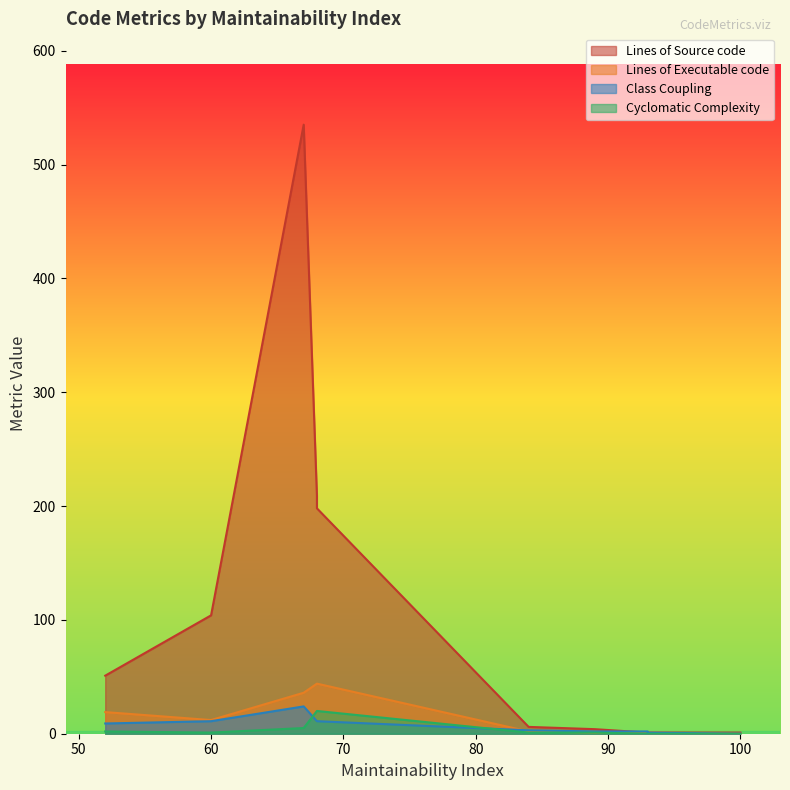

Which series has the widest spread of values?

Lines of Source code